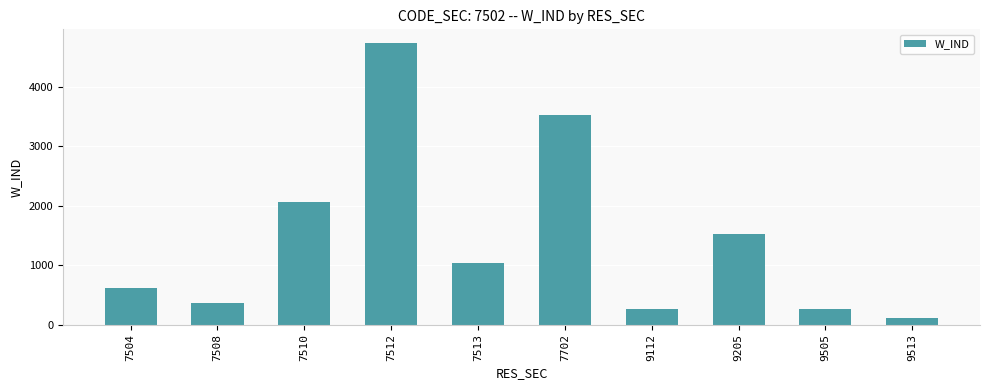

Are the bars horizontal?

No